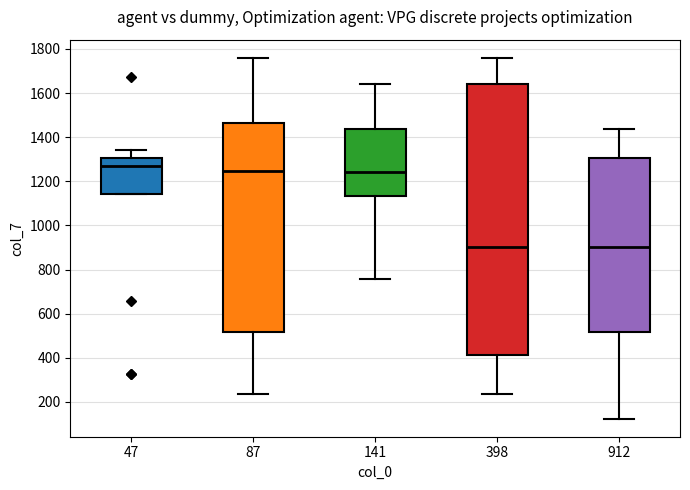

Where does the upper whisker of the box at x = 141 end on the y-axis? The values are not printed on the chart, so give them approximately, as read against the axis.

1640